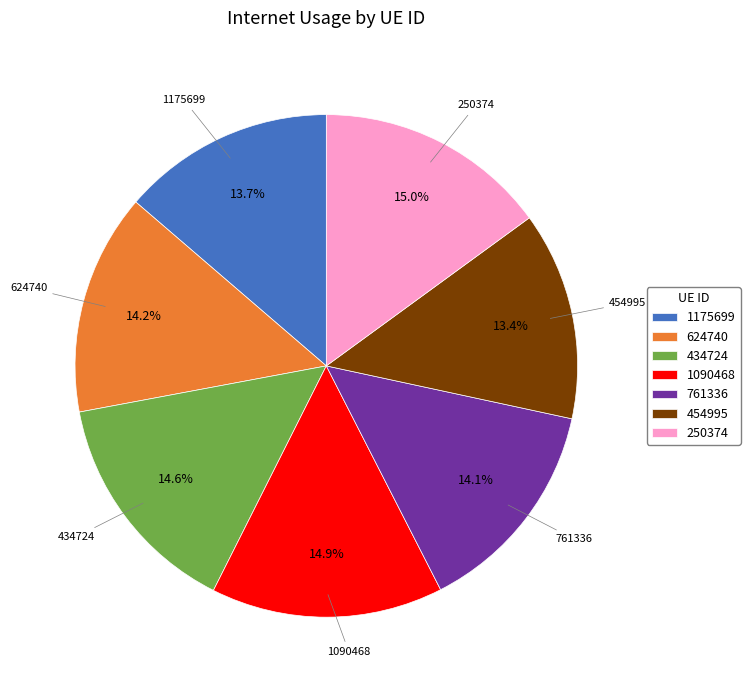

The 761336 slice represents 14% of the pie. True or false?

True